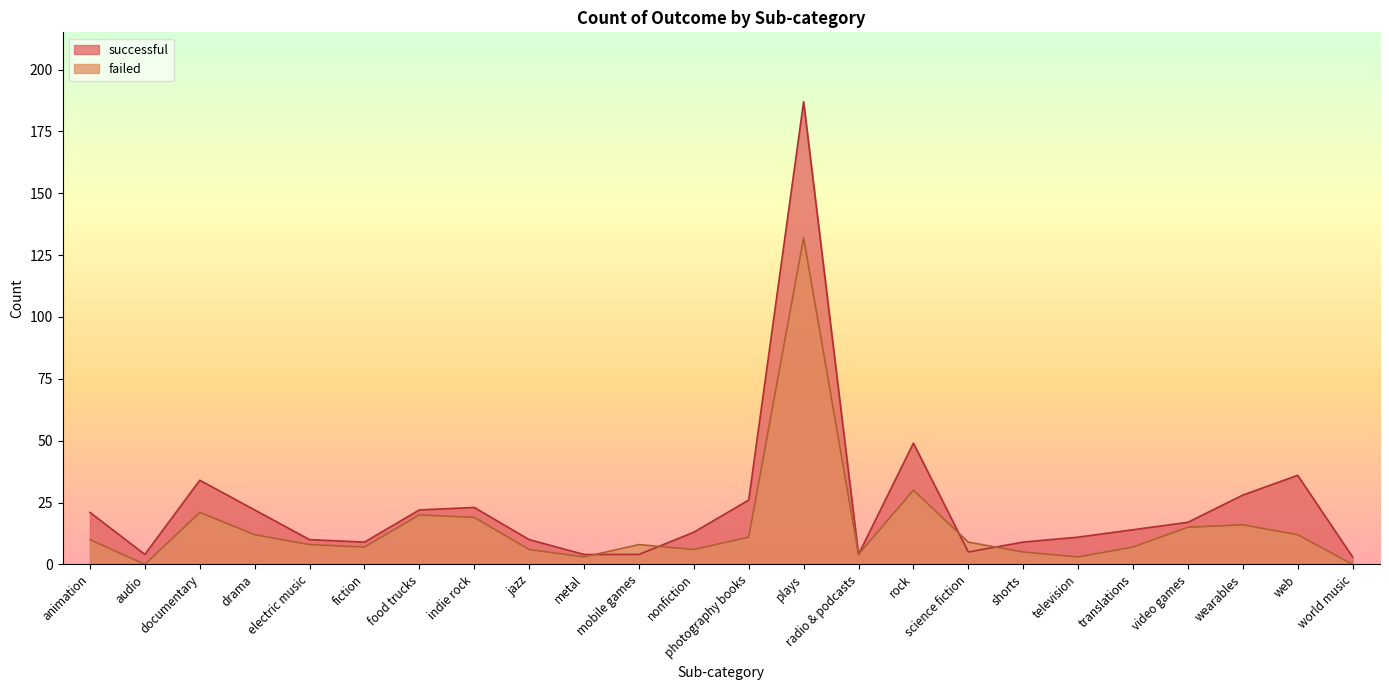

What is the value of the successful point at the 16th from the left?

49